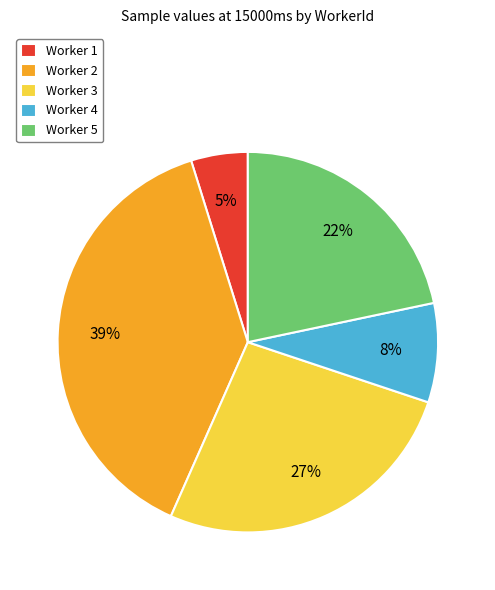

To the nearest percent, what percentage of the pie is Worker 1?

5%